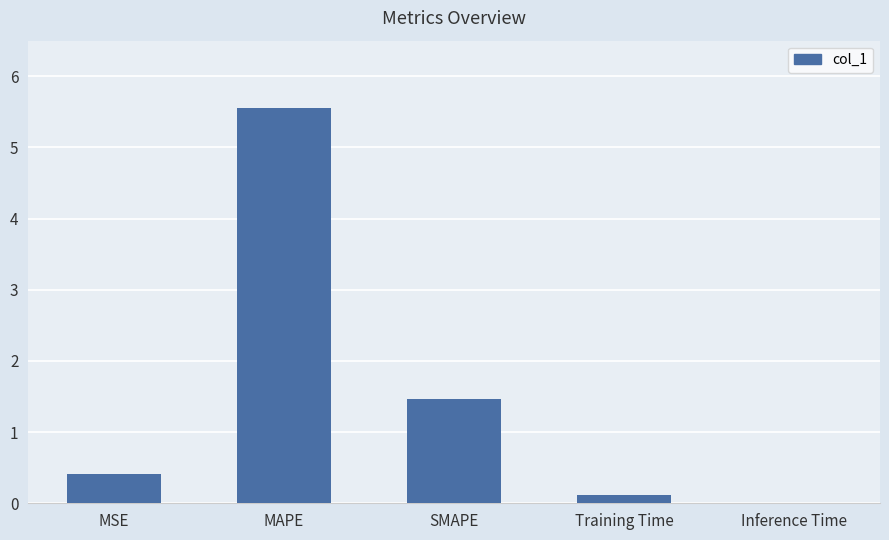

At which label is the value closest to 2?

SMAPE